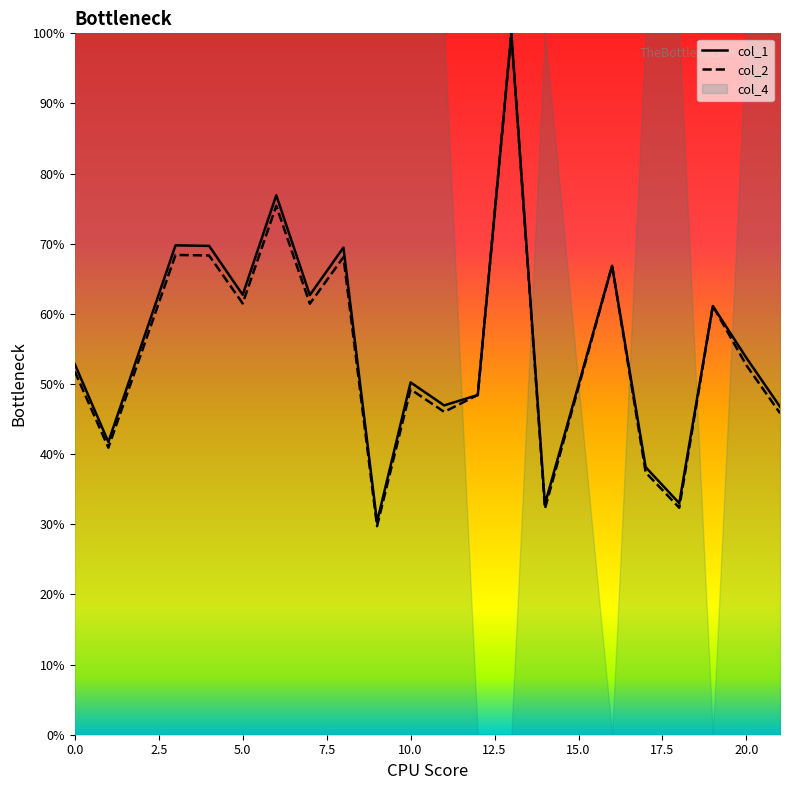

True or false: col_1 has more than 0 points higher than both neighbors.

True